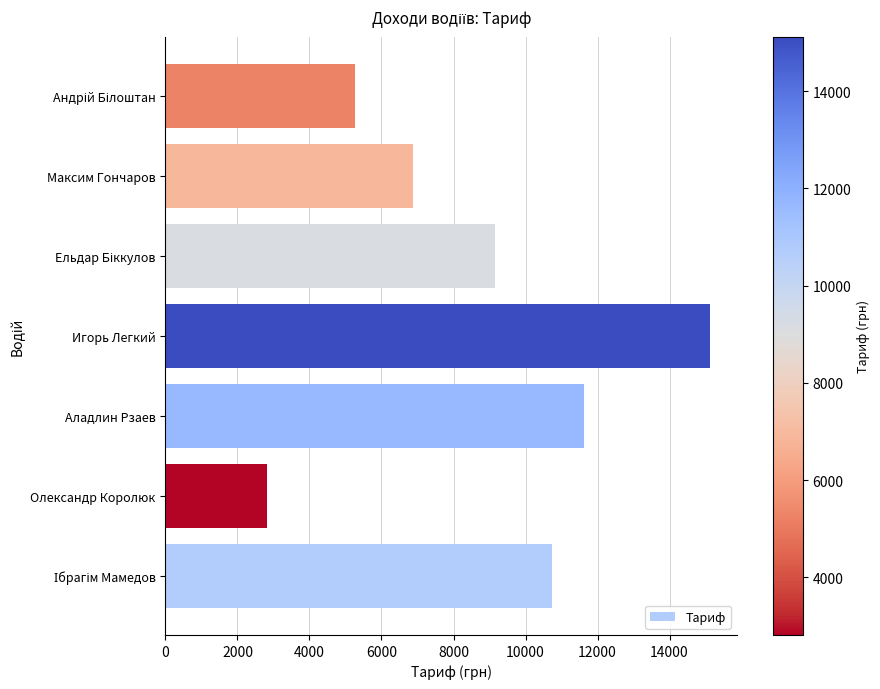

What is the difference between the second highest and minimum values?

8800.6